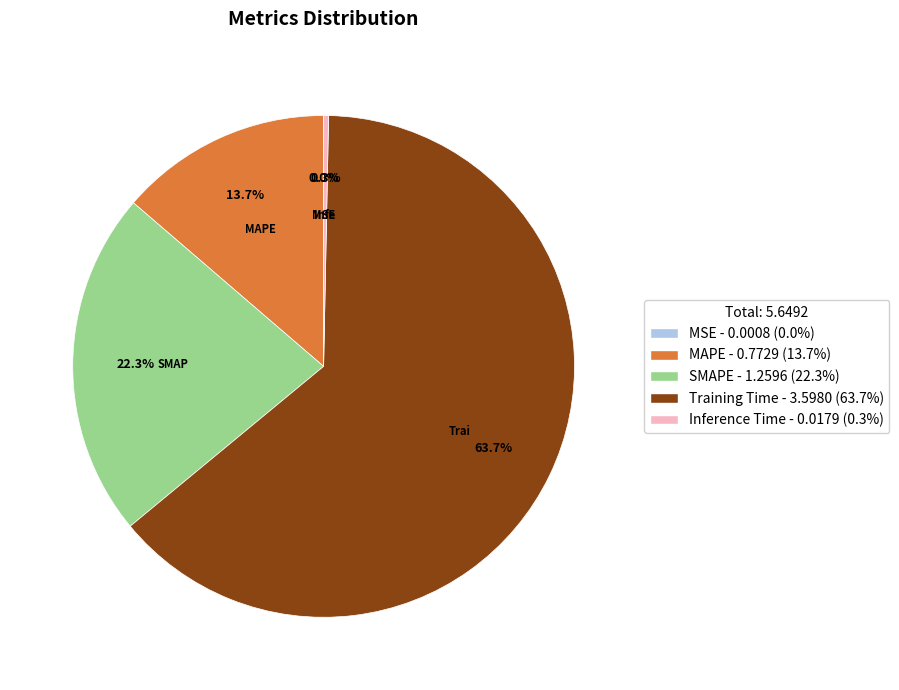

Is it true that MAPE is 14% of the pie?

True